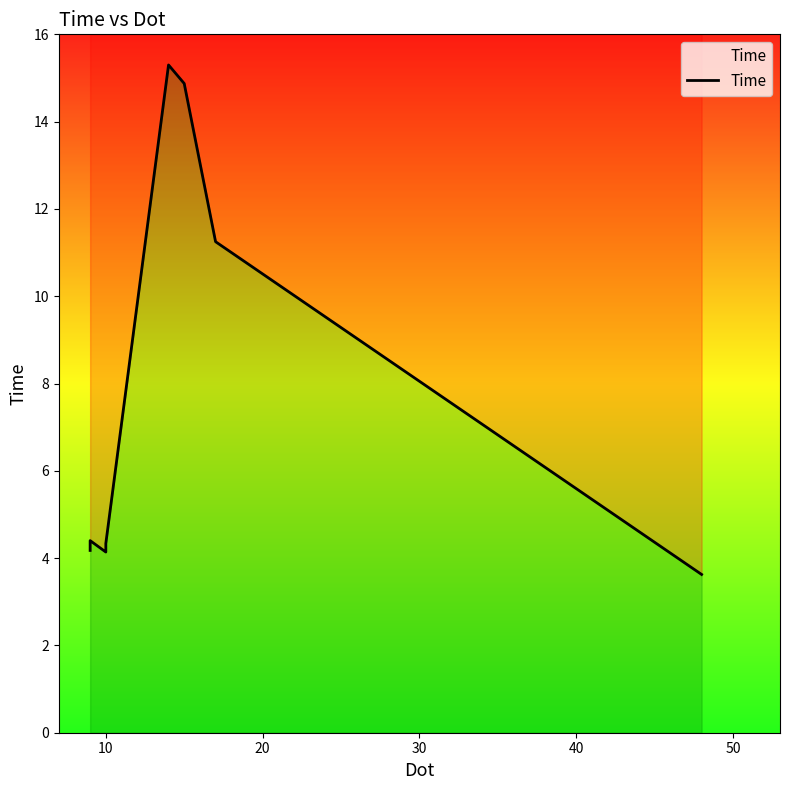

What is the value of the 8th point from the left?

11.2